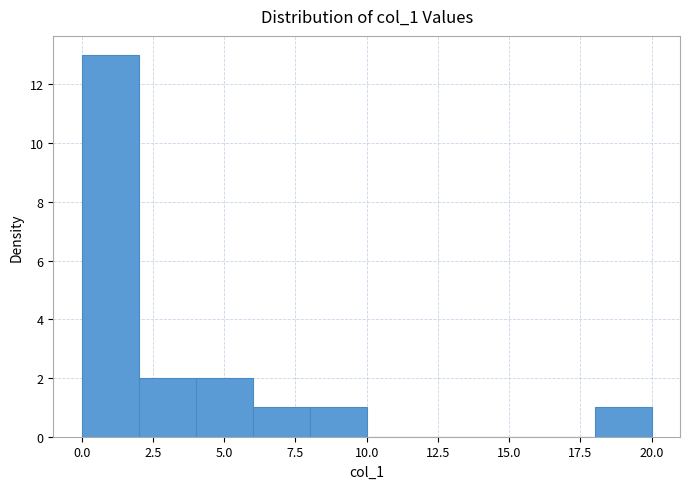

Which range on the x-axis has the tallest bar?

0 to 2